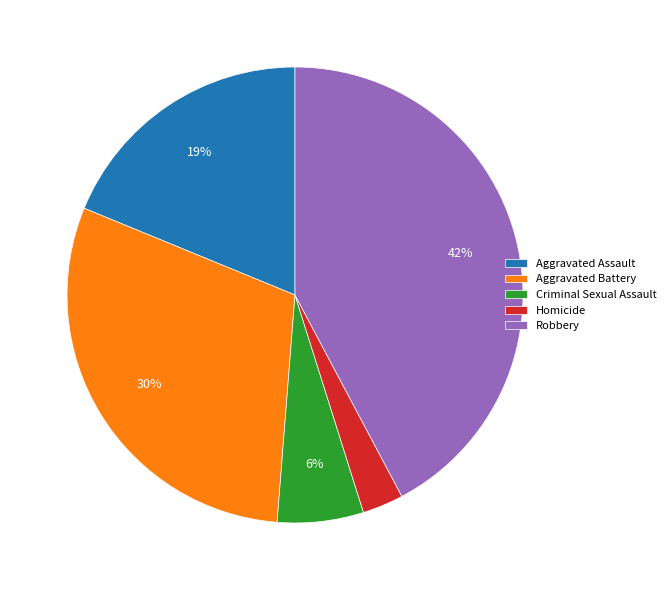

To the nearest percent, what percentage of the pie is Homicide?

3%